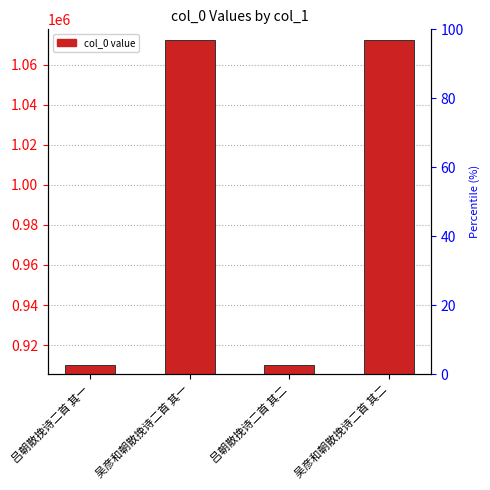

What value does the data have at 吕朝散挽诗二首 其一, to the nearest 100?

909800